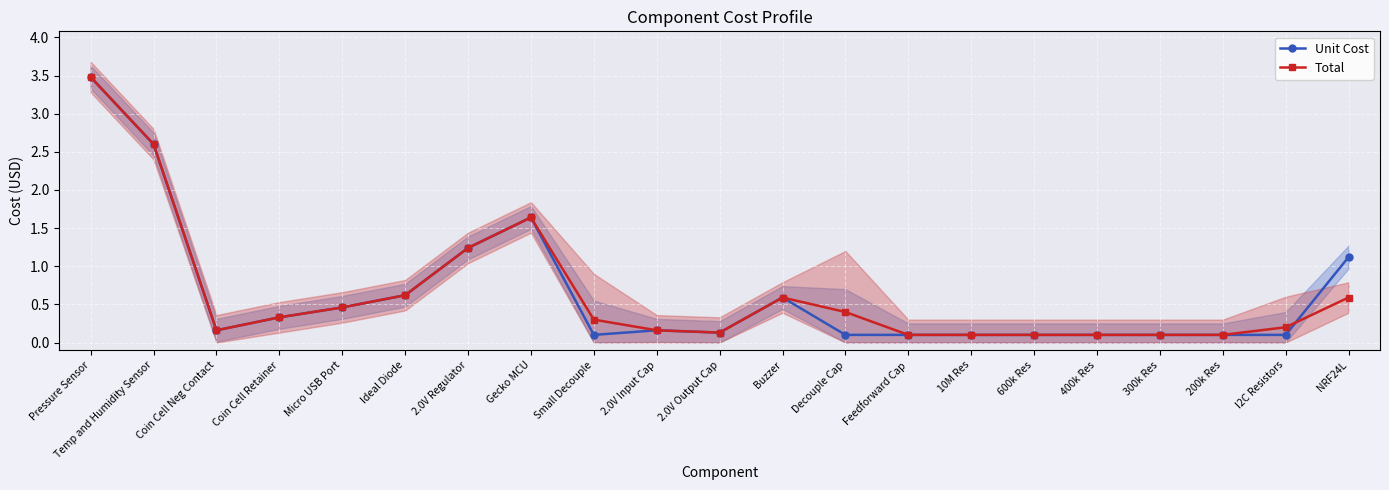

What is the difference between the Total values at Feedforward Cap and Coin Cell Neg Contact?

0.1